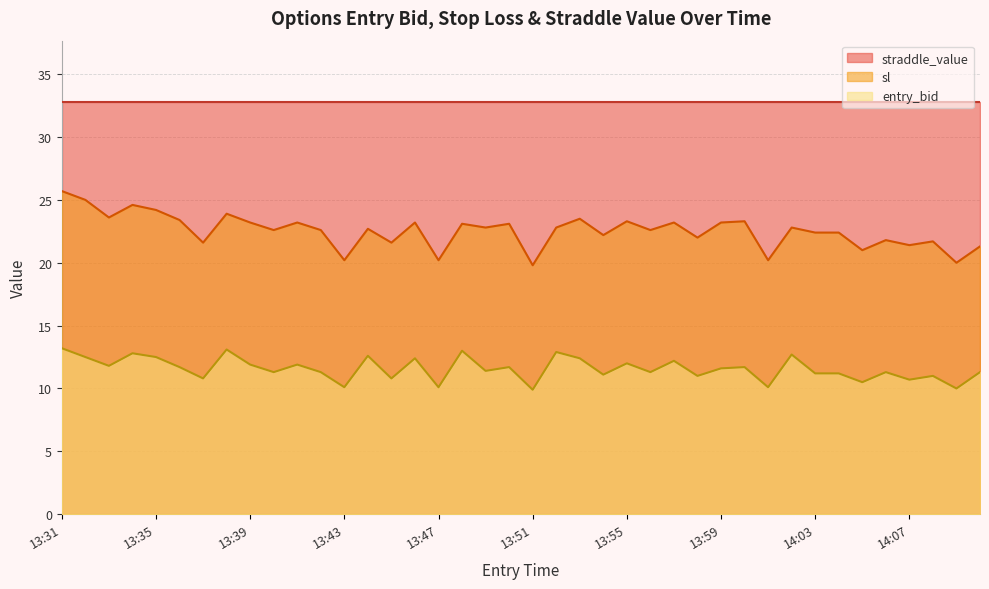

True or false: entry_bid has more than 0 points higher than both neighbors.

True